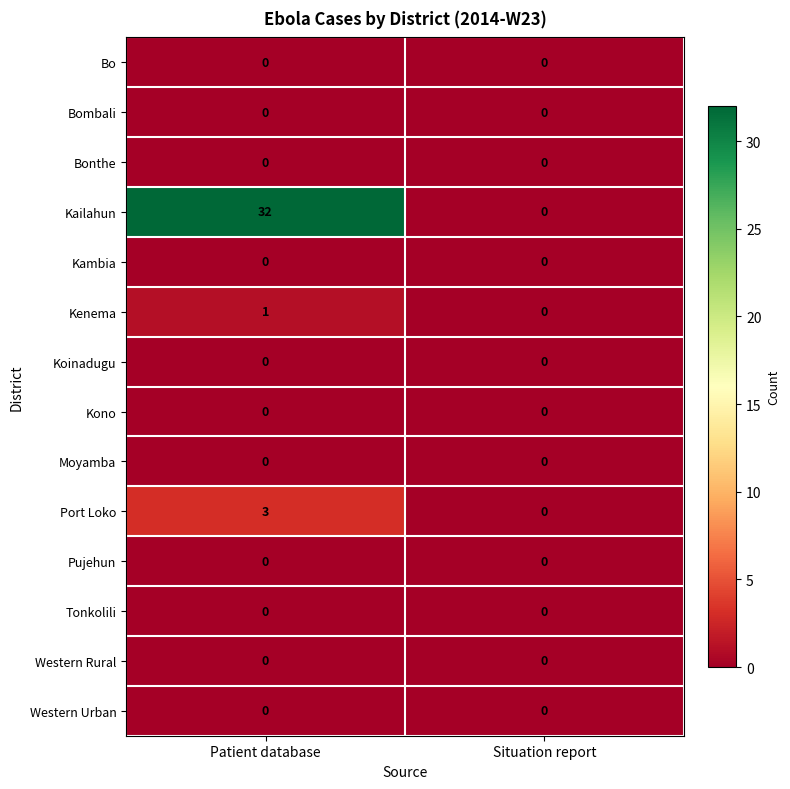

The Moyamba series shows 0 at Patient database. True or false?

True